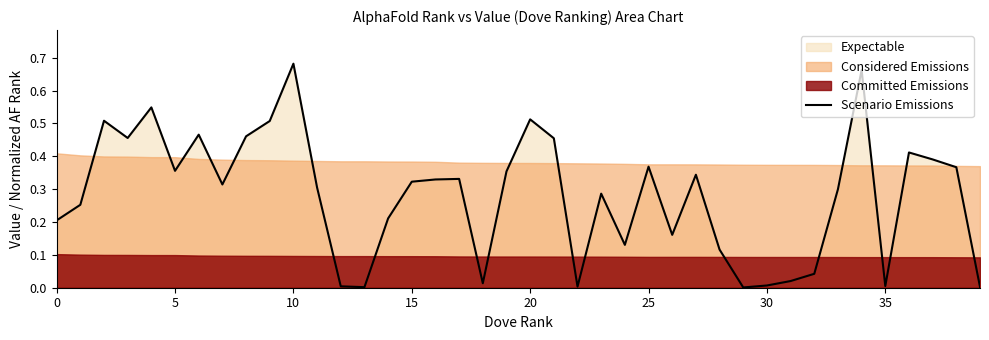

Is it true that Scenario Emissions equals 0.1 at 5?

False